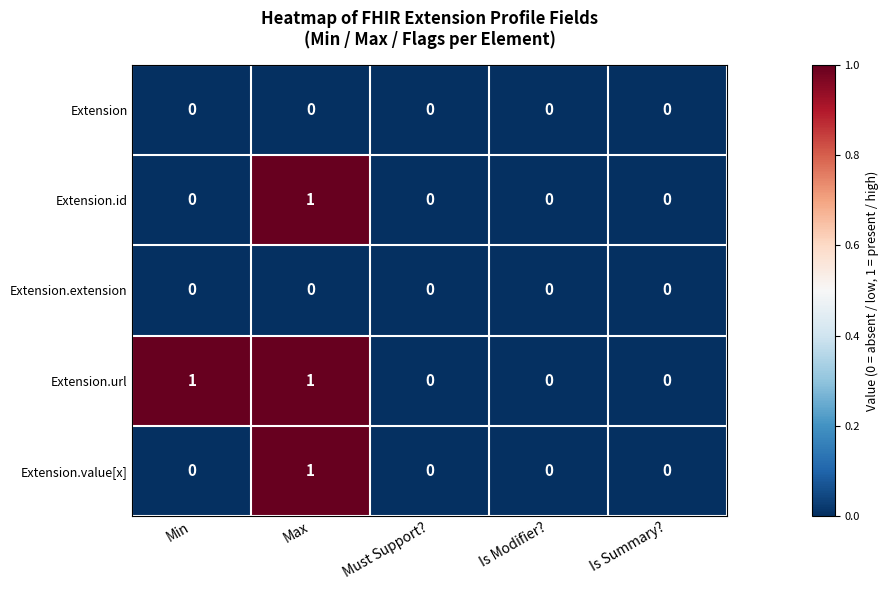

At which category is the sum across all series the highest?

Max